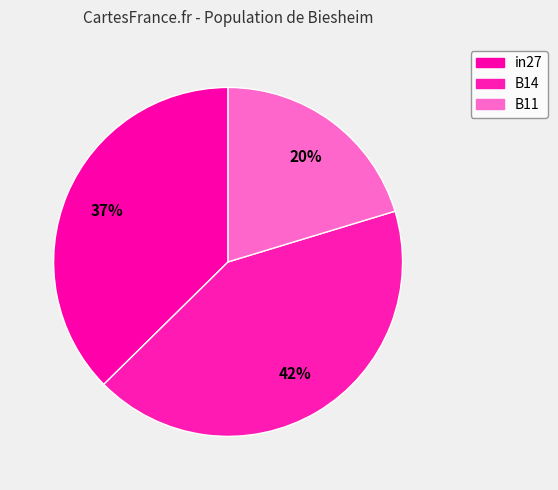

To the nearest percent, what is the average slice percentage?

33%